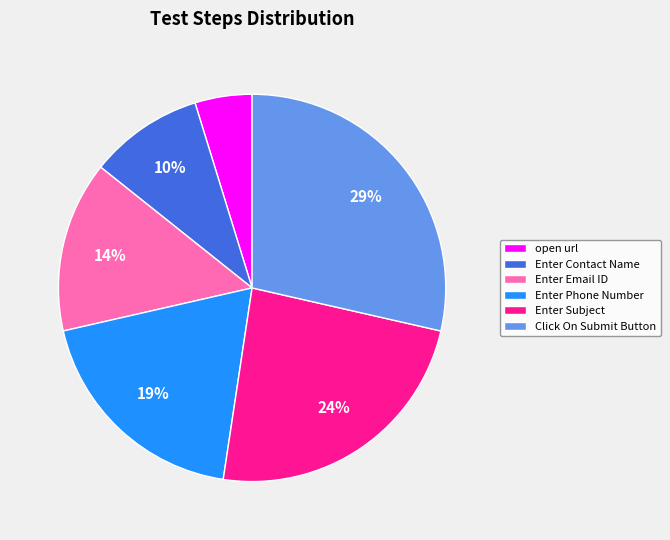

Rank the categories by value from highest to lowest.

Click On Submit Button, Enter Subject, Enter Phone Number, Enter Email ID, Enter Contact Name, open url